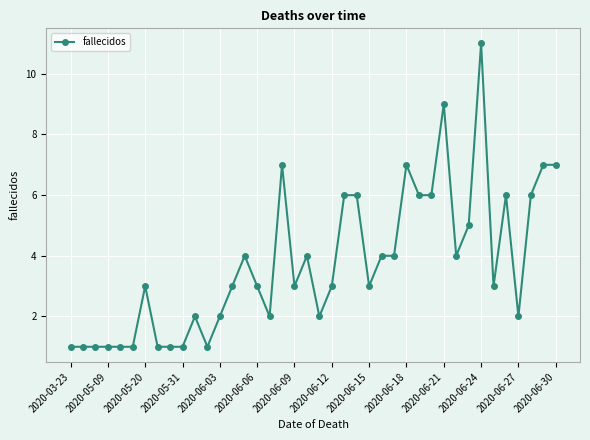

True or false: there are more than 1 points higher than both neighbors.

True